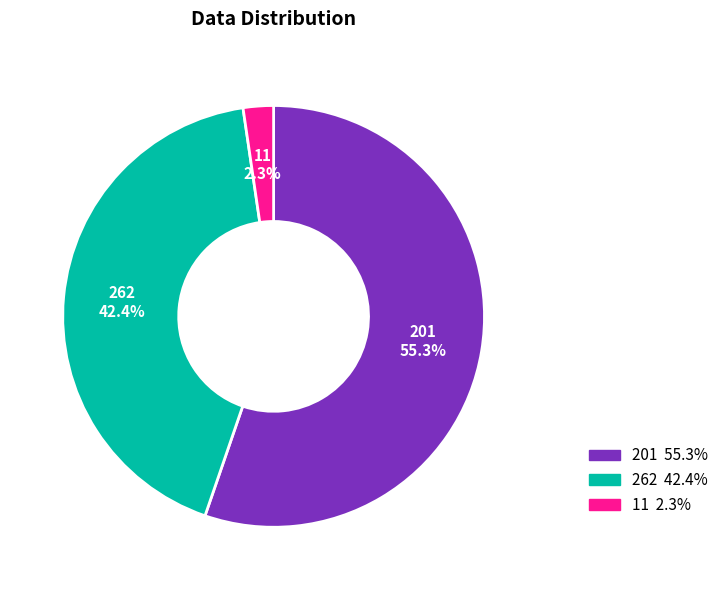

What percentage is the 11 slice, to the nearest percent?

2%